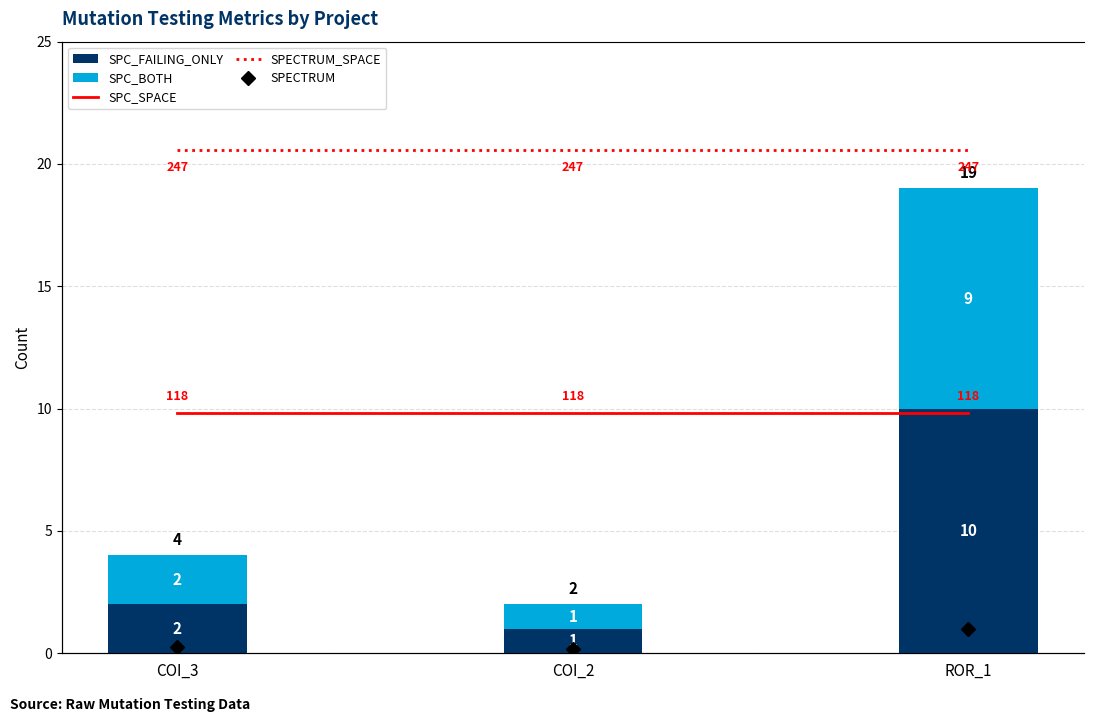

The value of SPC_FAILING_ONLY at ROR_1 is 10. True or false?

True